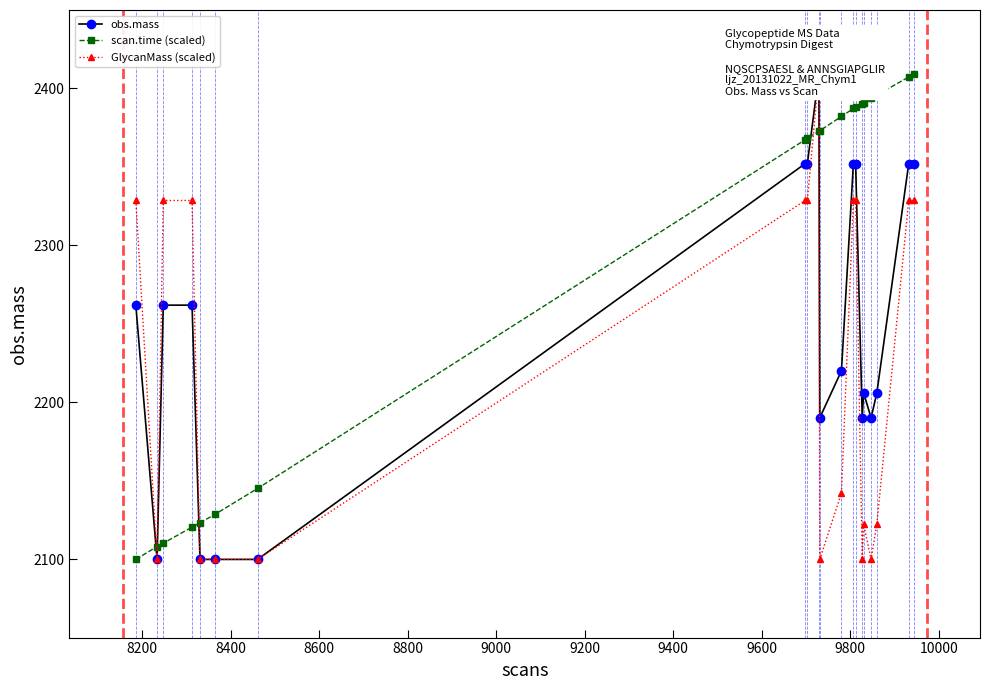

What is the minimum value for scan.time (scaled)?

2099.8